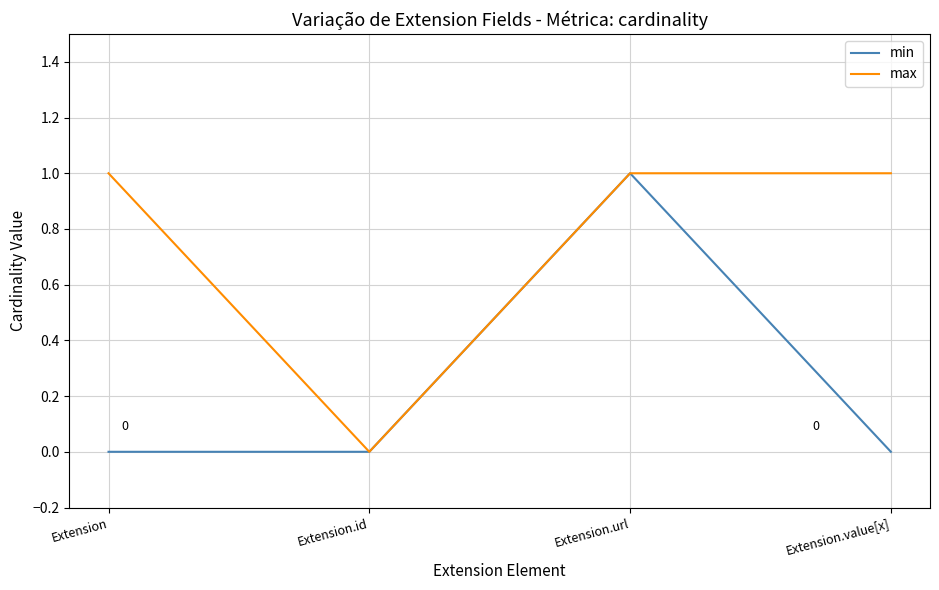

Reading right to left, extract all data points from this chart.

min: Extension.value[x]=0	Extension.url=1	Extension.id=0	Extension=0
max: Extension.value[x]=1	Extension.url=1	Extension.id=0	Extension=1